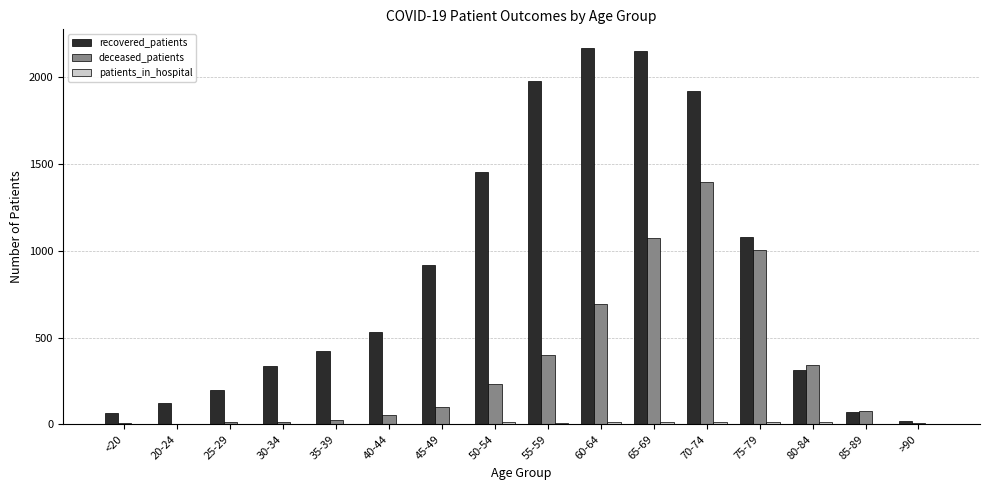

The value of recovered_patients at 85-89 is 73. True or false?

True